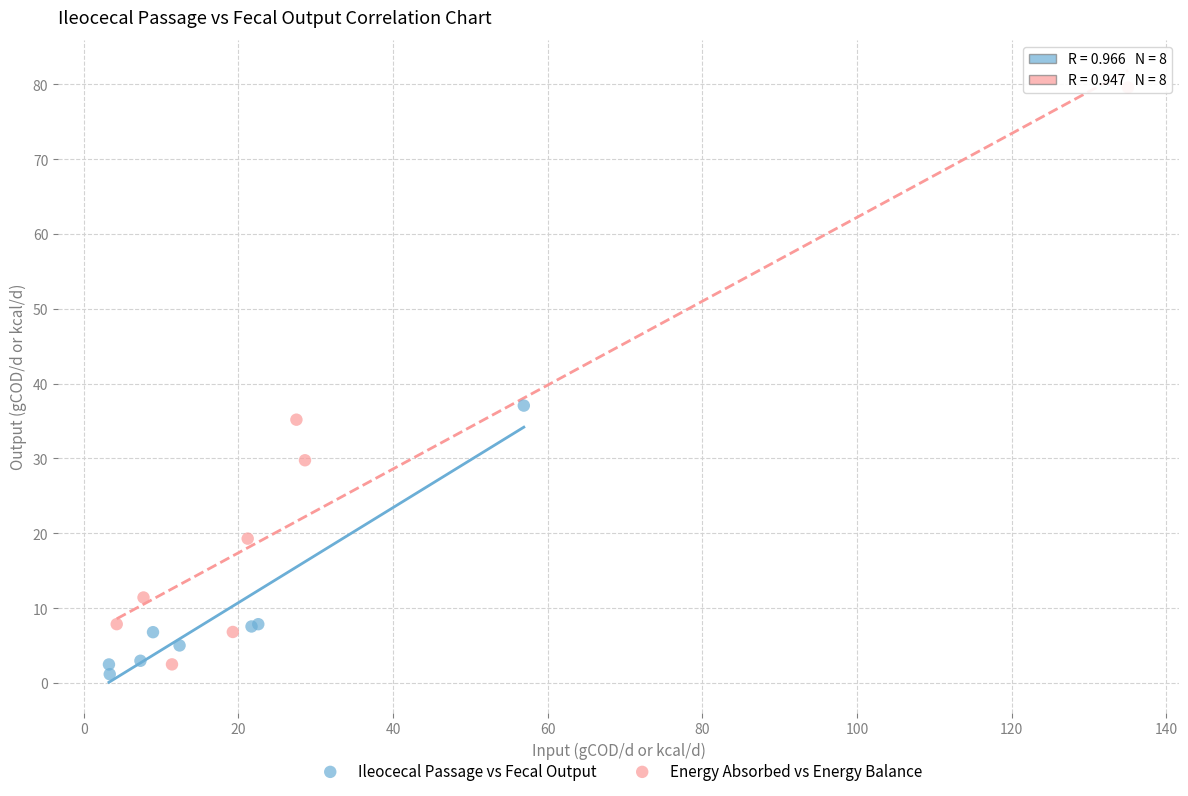

Which series contains the highest Y value?

Energy Absorbed vs Energy Balance